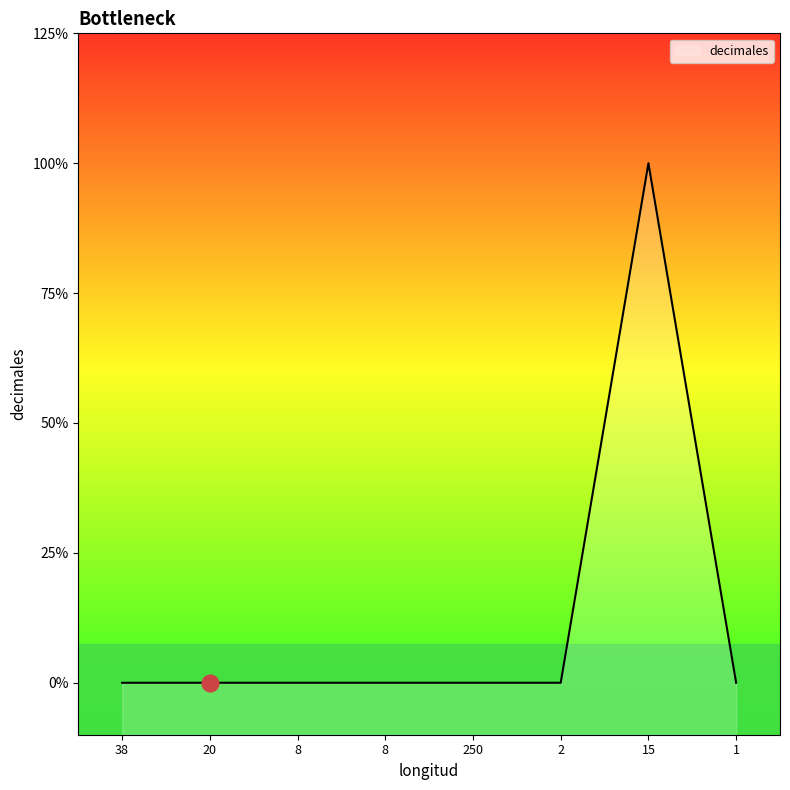

How many values exceed 0?

1